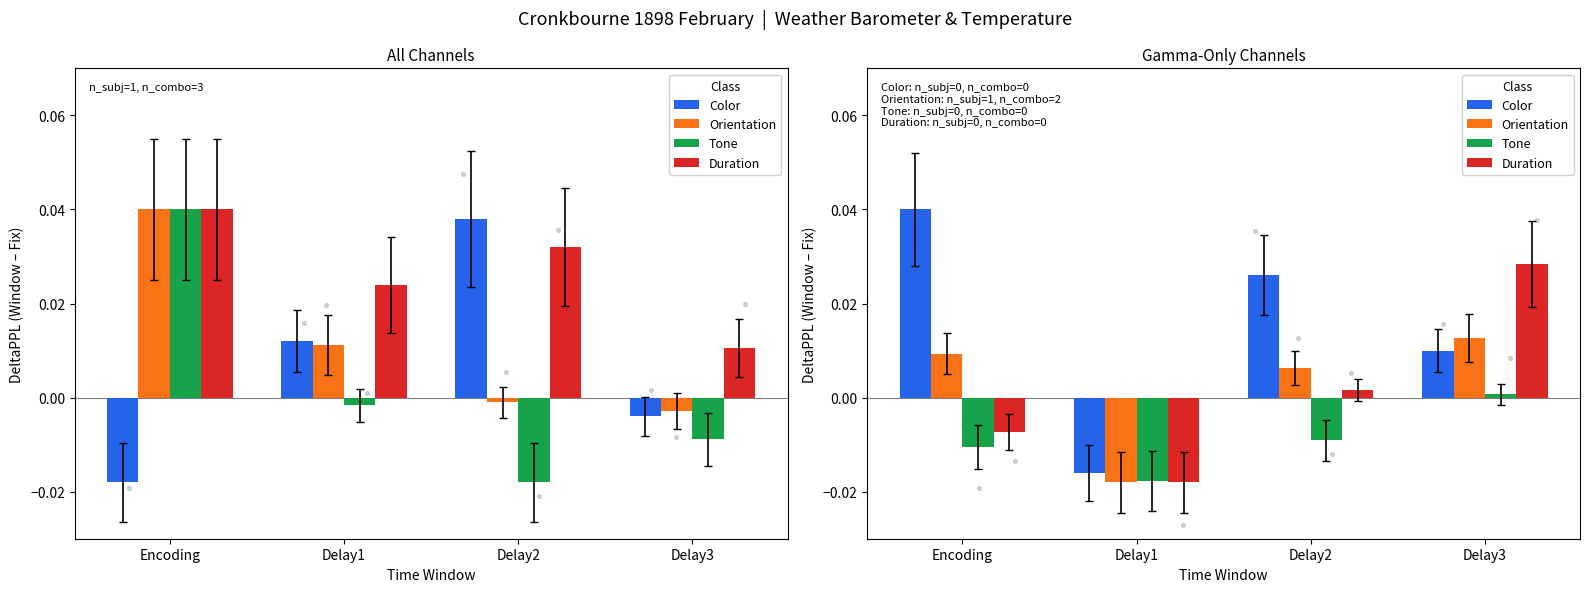

Which series has the largest total across all categories?

Color